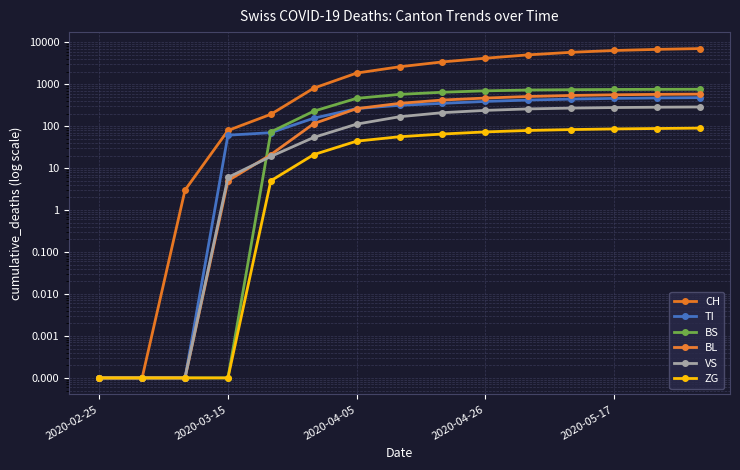

Does the chart display data point markers on the line(s)?

Yes